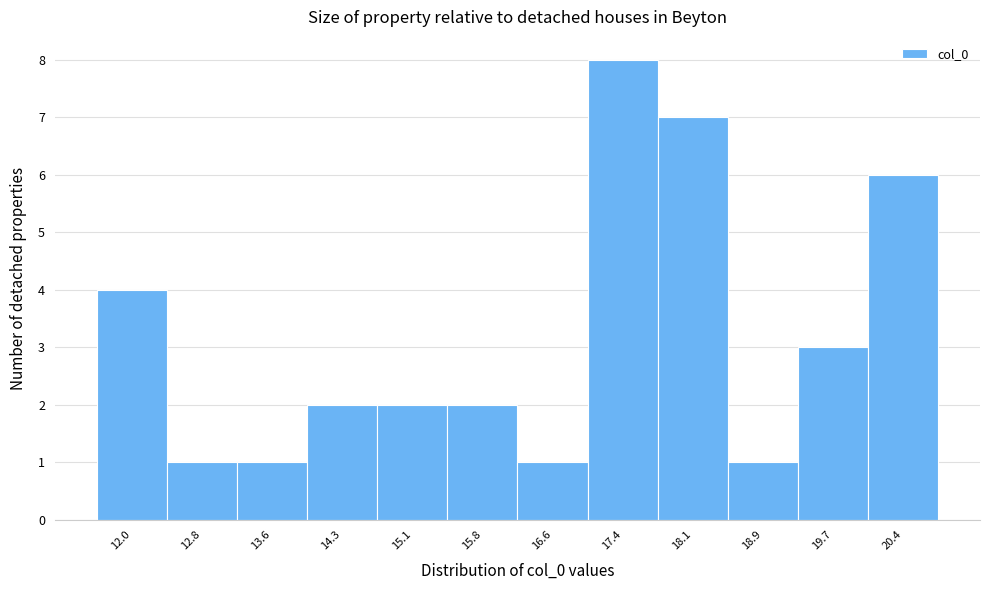

Reading right to left, extract all data points from this chart.

6	3	1	7	8	1	2	2	2	1	1	4